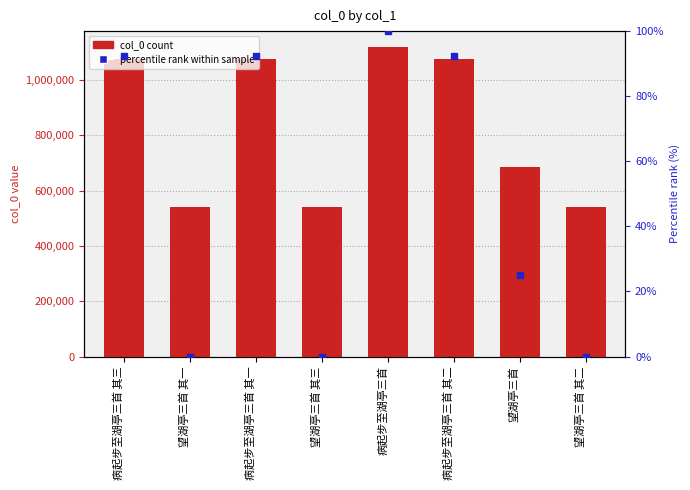

Rank the series by their average value, from highest to lowest.

col_0, percentile rank